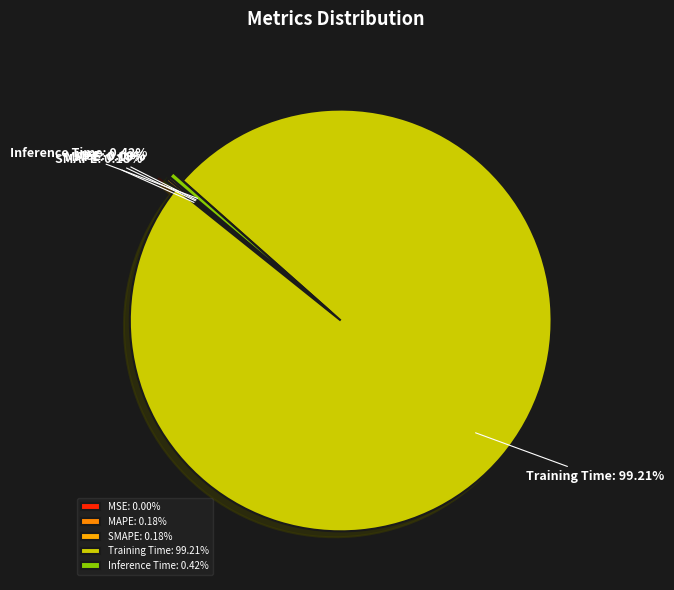

Between Inference Time and Training Time, which is larger?

Training Time